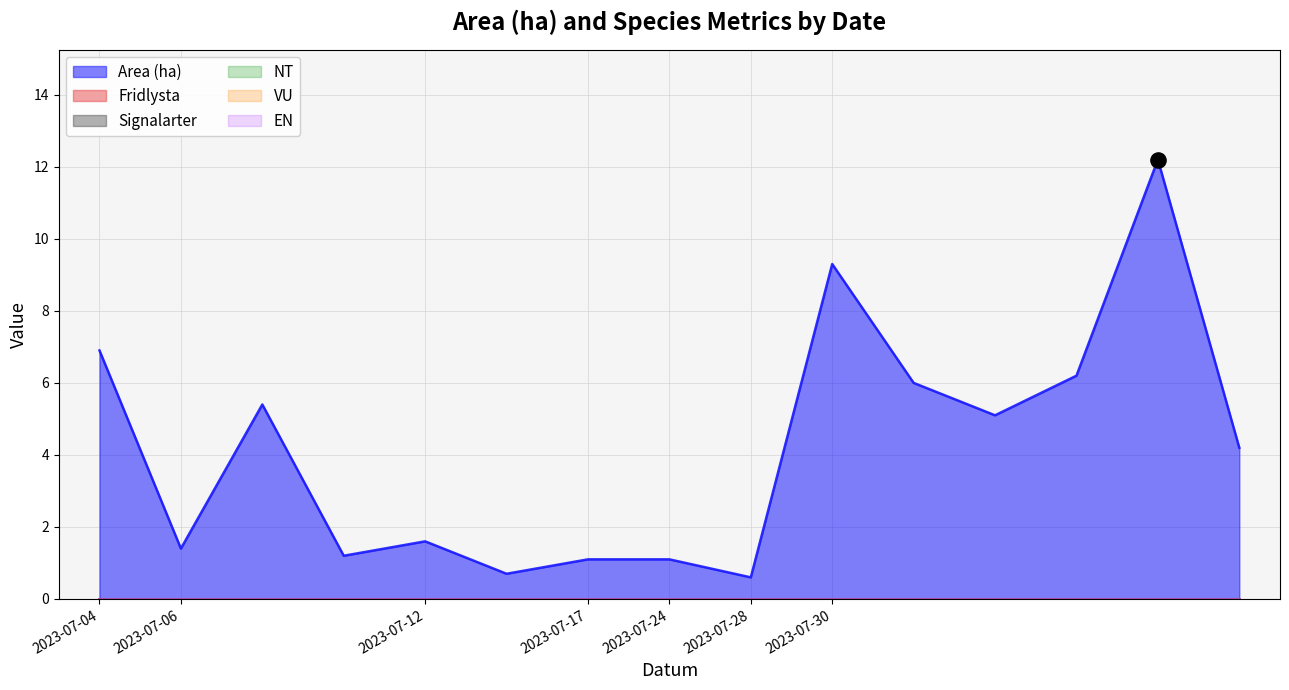

At how many categories does at least one series exceed 7?

2